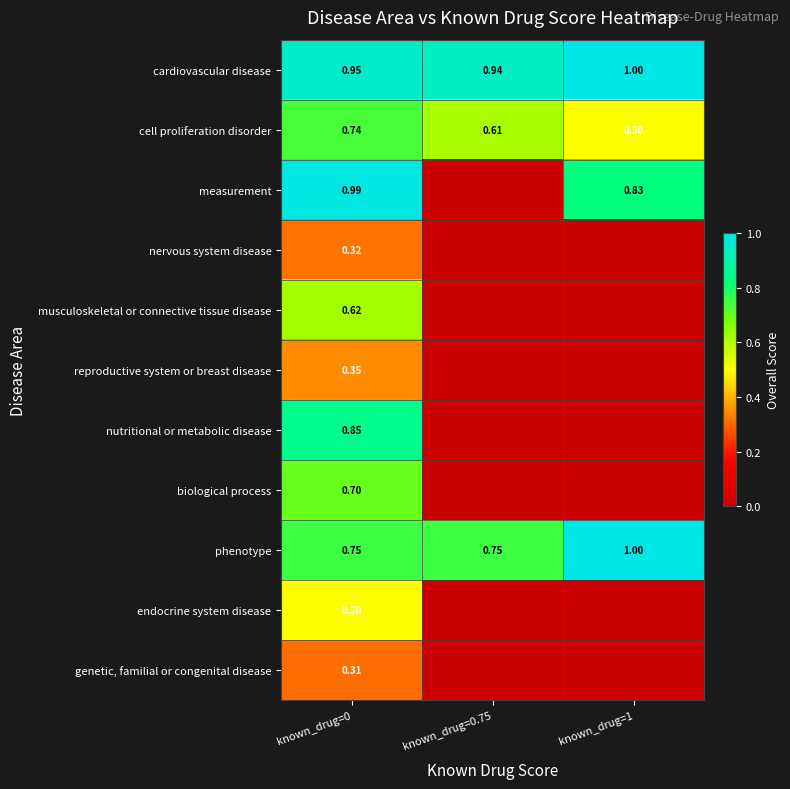

Is the value of phenotype at known_drug=0.75 greater than the value of nervous system disease at known_drug=0?

Yes